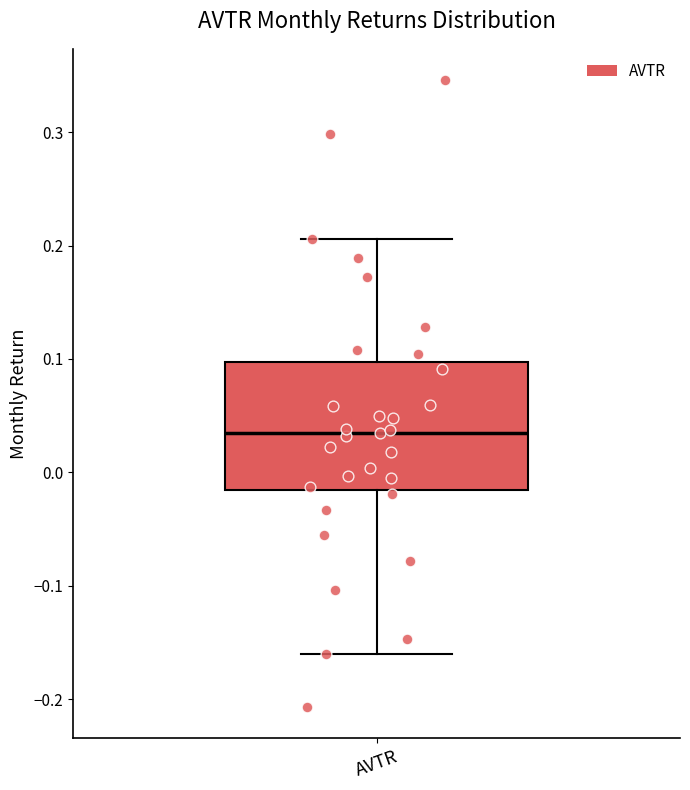

Where is the upper edge of the box for AVTR on the y-axis? The values are not printed on the chart, so give them approximately, as read against the axis.

0.10